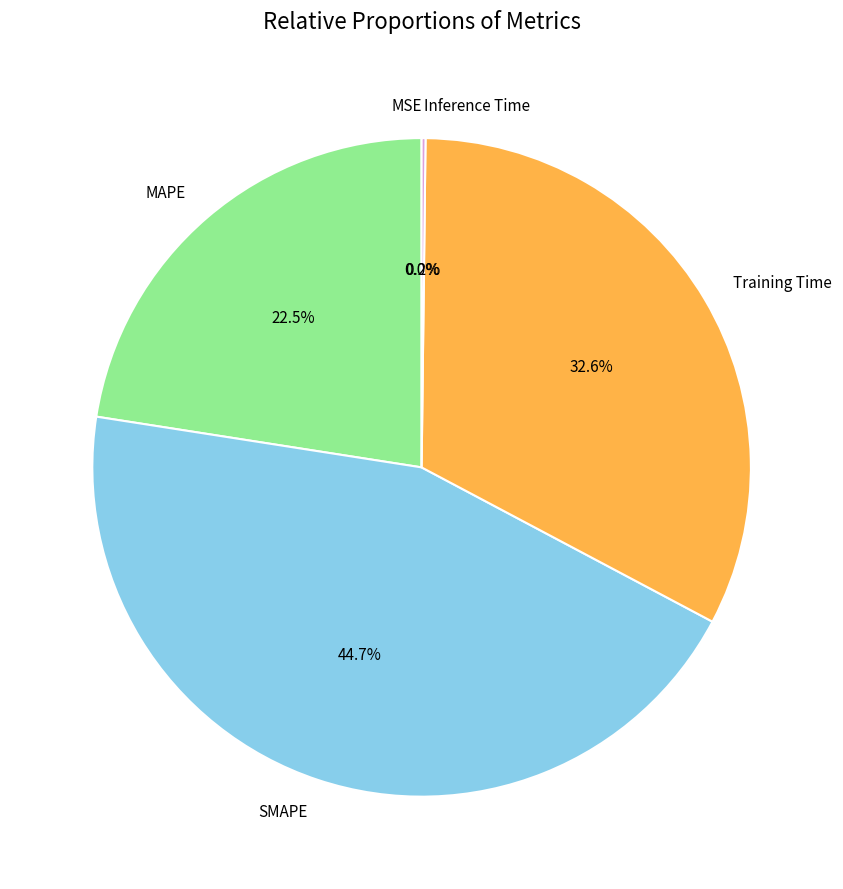

True or false: Training Time accounts for 25% of the total.

False